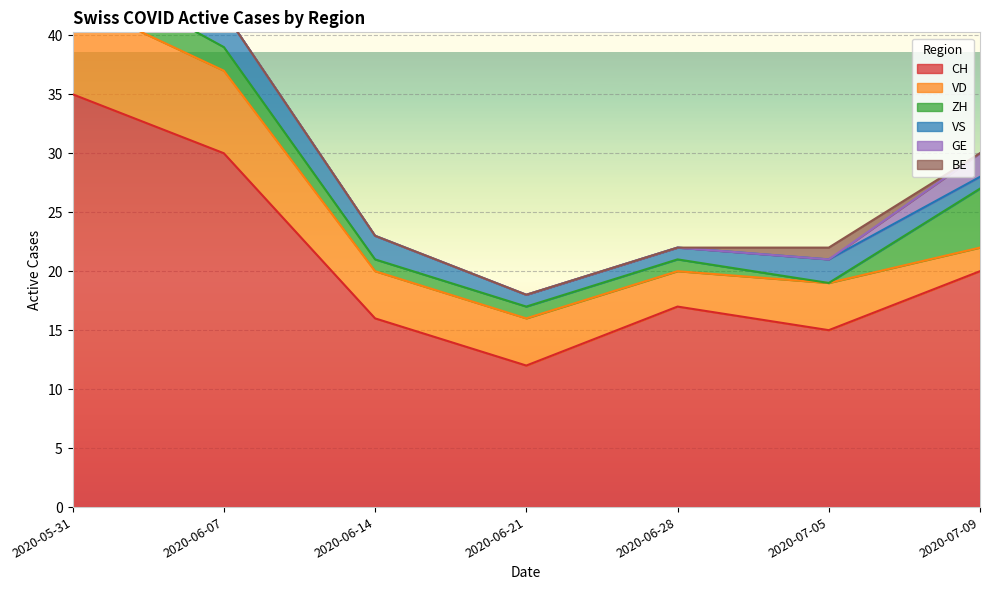

At which label does CH reach its peak?

2020-05-31